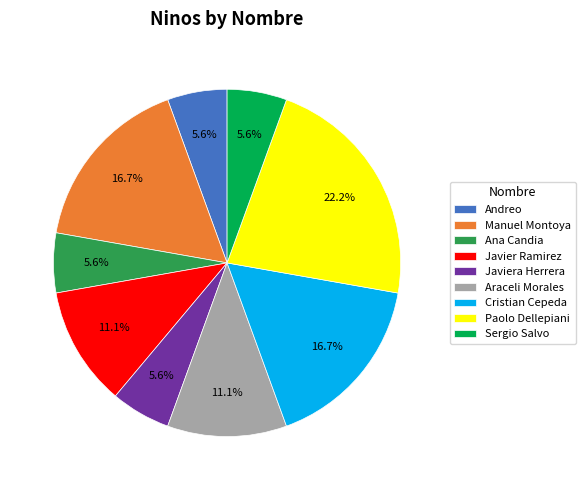

Is the sum of Manuel Montoya and Andreo greater than half?

No